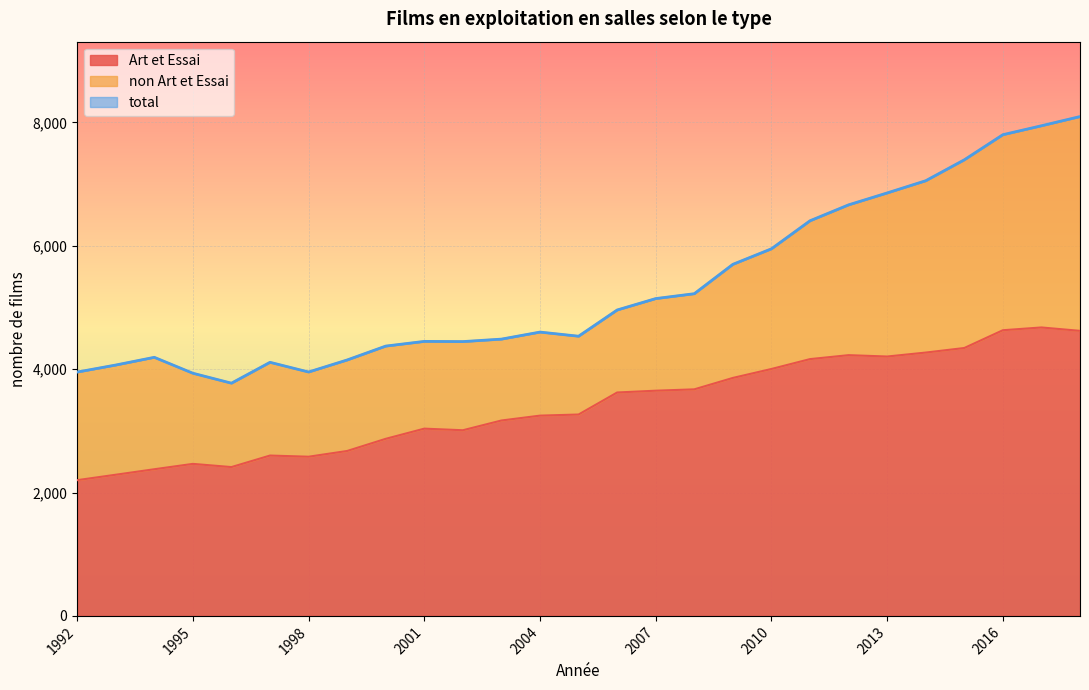

What is the minimum value for Art et Essai?

2200